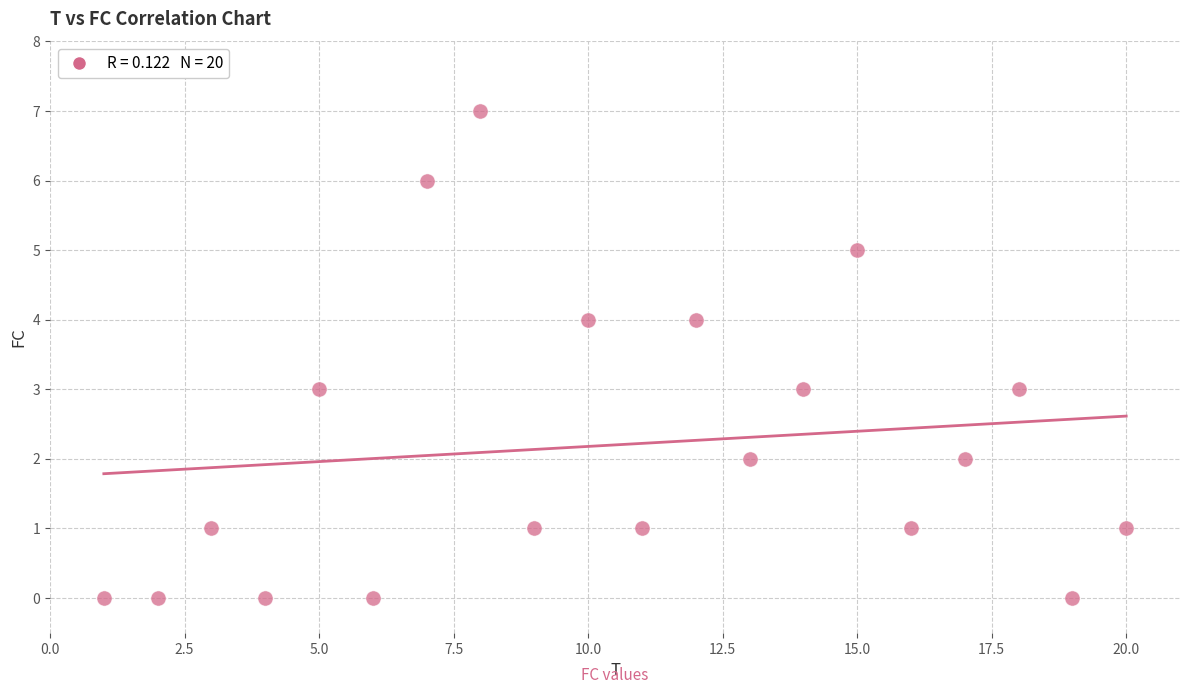

What is the range of X values (max minus min)?

19